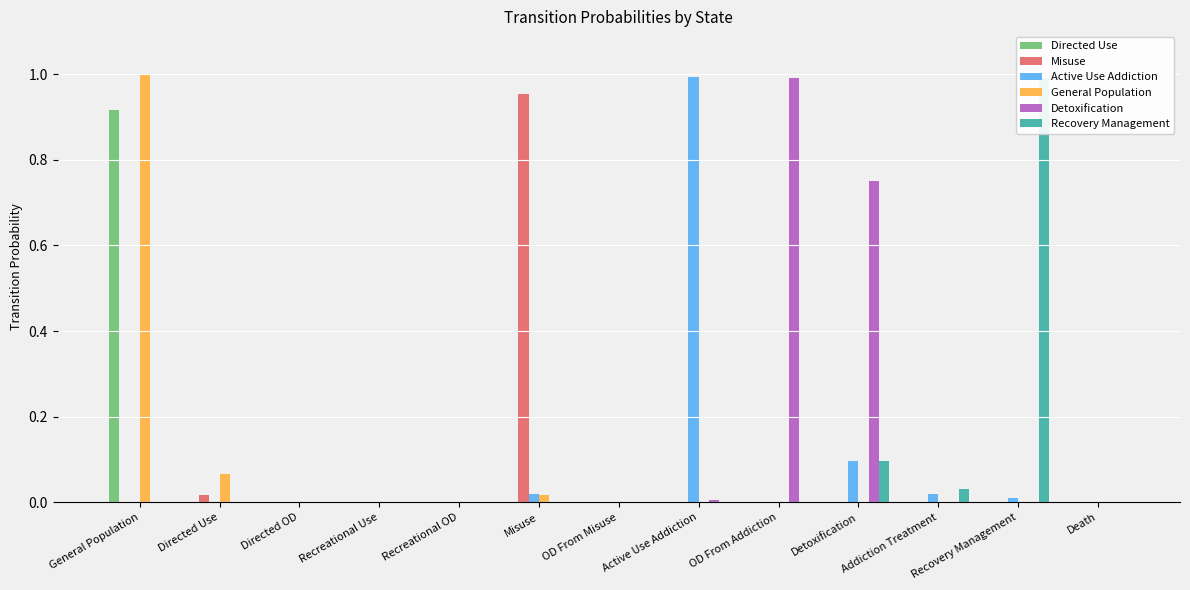

Count the number of categories in the chart.

13